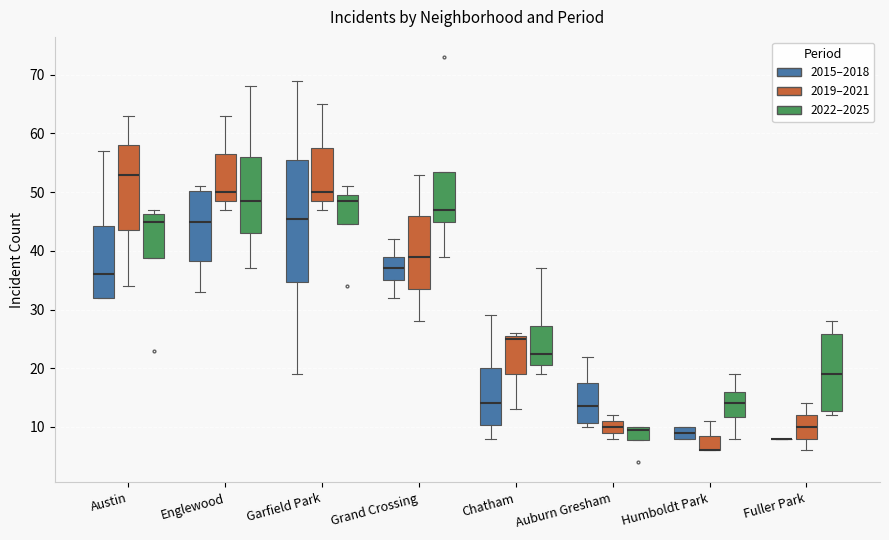

Reading left to right, read every box against the y-axis: the position of its median line, the range the box covers, and the ends of its whiskers. The values are not printed on the chart, so give them approximately, as read against the axis.

Austin (2015–2018): median 36, box 32 to 44, whiskers 32 to 57
Austin (2019–2021): median 53, box 44 to 58, whiskers 34 to 63
Austin (2022–2025): median 45, box 39 to 46, whiskers 39 to 47
Englewood (2015–2018): median 45, box 38 to 50, whiskers 33 to 51
Englewood (2019–2021): median 50, box 49 to 57, whiskers 47 to 63
Englewood (2022–2025): median 49, box 43 to 56, whiskers 37 to 68
Garfield Park (2015–2018): median 46, box 35 to 56, whiskers 19 to 69
Garfield Park (2019–2021): median 50, box 49 to 58, whiskers 47 to 65
Garfield Park (2022–2025): median 49, box 45 to 50, whiskers 45 to 51
Grand Crossing (2015–2018): median 37, box 35 to 39, whiskers 32 to 42
Grand Crossing (2019–2021): median 39, box 34 to 46, whiskers 28 to 53
Grand Crossing (2022–2025): median 47, box 45 to 54, whiskers 39 to 54
Chatham (2015–2018): median 14, box 10 to 20, whiskers 8 to 29
Chatham (2019–2021): median 25, box 19 to 26, whiskers 13 to 26 (just above the box's upper edge)
Chatham (2022–2025): median 23, box 21 to 27, whiskers 19 to 37
Auburn Gresham (2015–2018): median 14, box 11 to 18, whiskers 10 to 22
Auburn Gresham (2019–2021): median 10, box 9 to 11, whiskers 8 to 12
Auburn Gresham (2022–2025): median 10 (just below the box's upper edge), box 8 to 10, whiskers 8 to 10
Humboldt Park (2015–2018): median 9, box 8 to 10, whiskers 8 to 10
Humboldt Park (2019–2021): median 6 (drawn on the box's lower edge), box 6 to 9, whiskers 6 to 11
Humboldt Park (2022–2025): median 14, box 12 to 16, whiskers 8 to 19
Fuller Park (2015–2018): box collapsed to a line at 8, whiskers 8 to 8
Fuller Park (2019–2021): median 10, box 8 to 12, whiskers 6 to 14
Fuller Park (2022–2025): median 19, box 13 to 26, whiskers 12 to 28